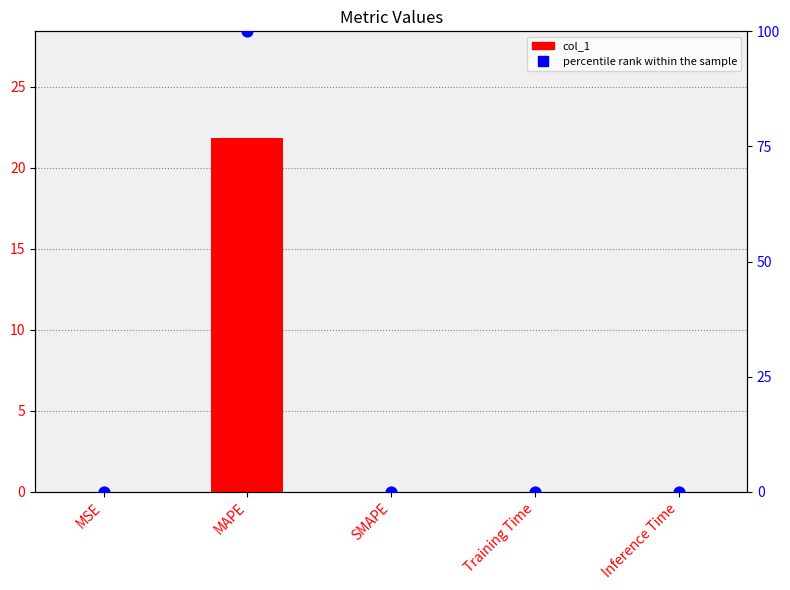

Which series reaches the minimum Y coordinate?

col_1